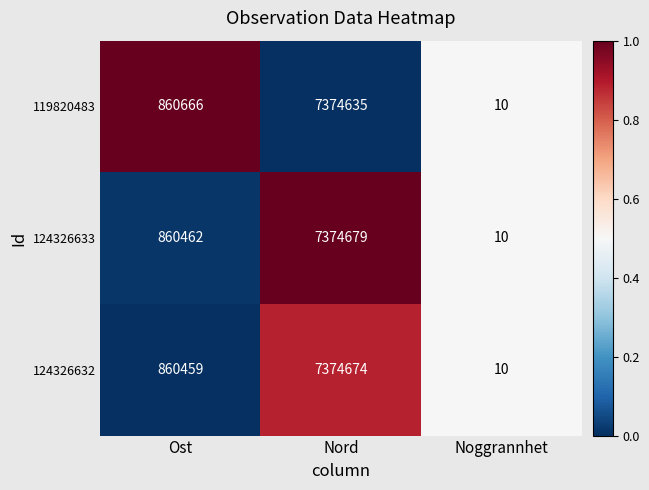

Rank the series at Nord from lowest to highest value.

119820483, 124326632, 124326633